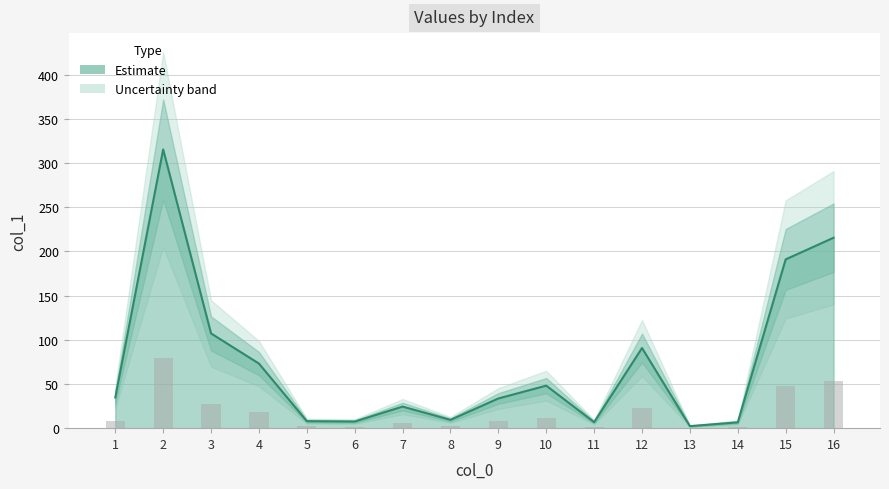

What is the sum of the values at 7 and 12?

115.1